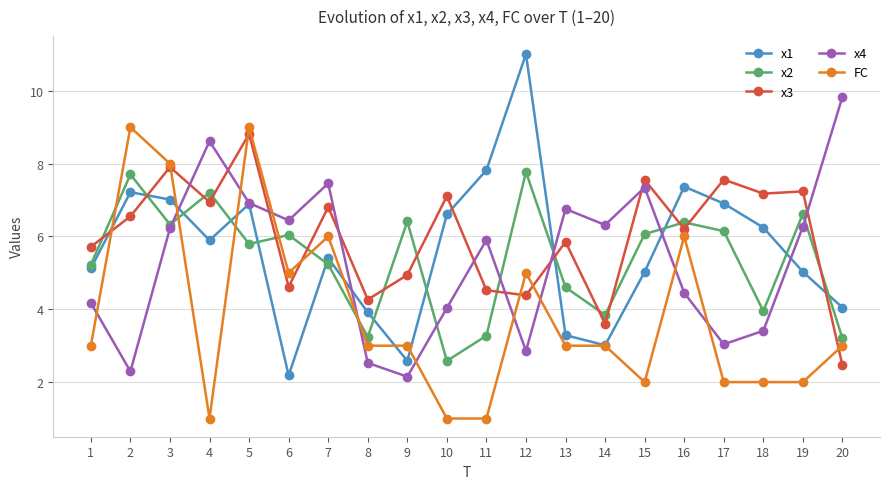

Is this an area chart (filled region under the line)?

No